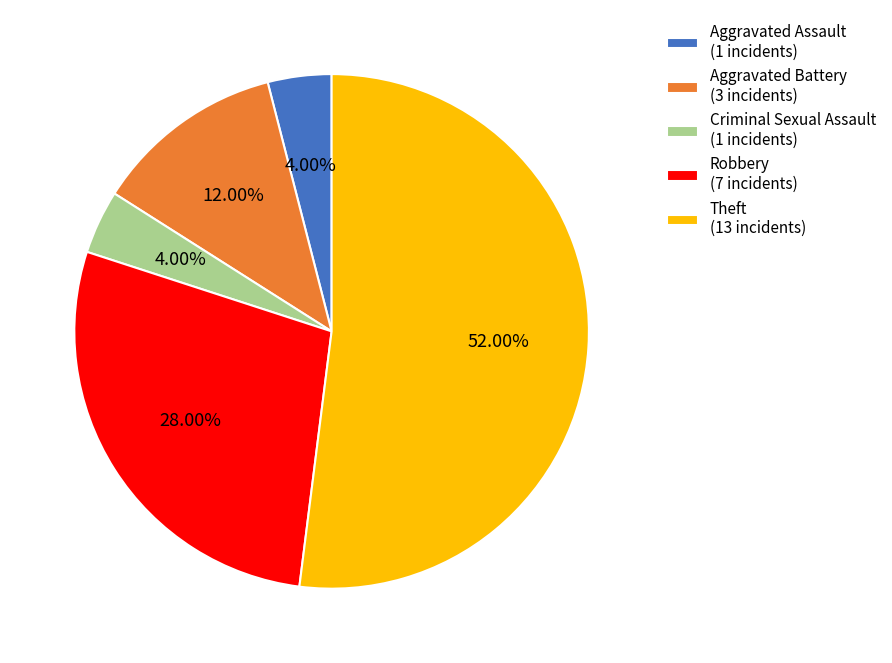

True or false: Aggravated Battery accounts for 25% of the total.

False